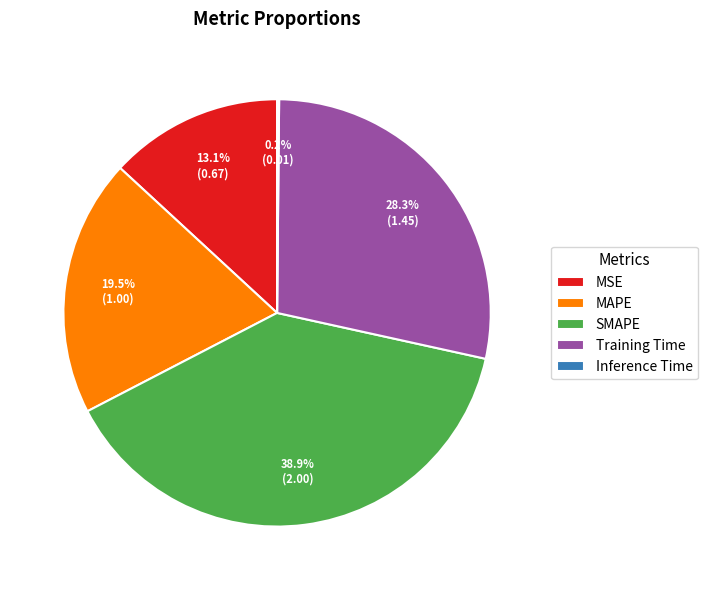

To the nearest percent, what is the combined percentage of MSE and Training Time?

41%